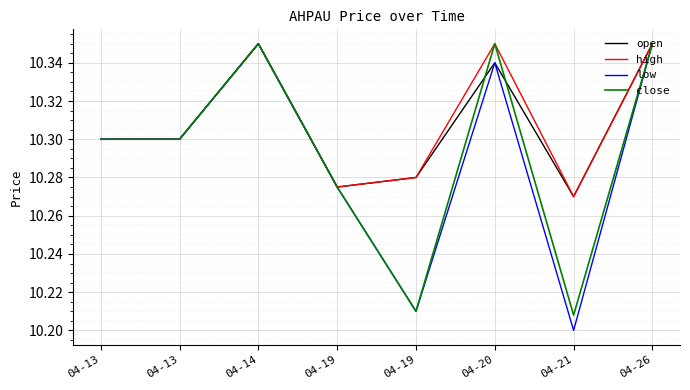

At which category does high reach its first local valley?

04-19